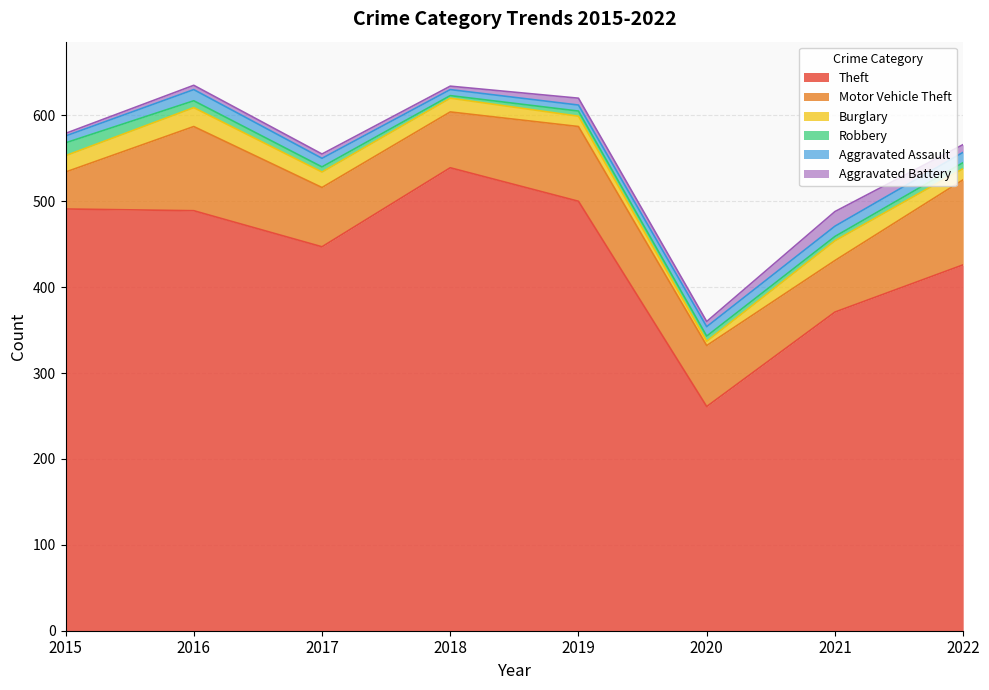

What is the sum of the Aggravated Assault values at 2016 and 2015?

21